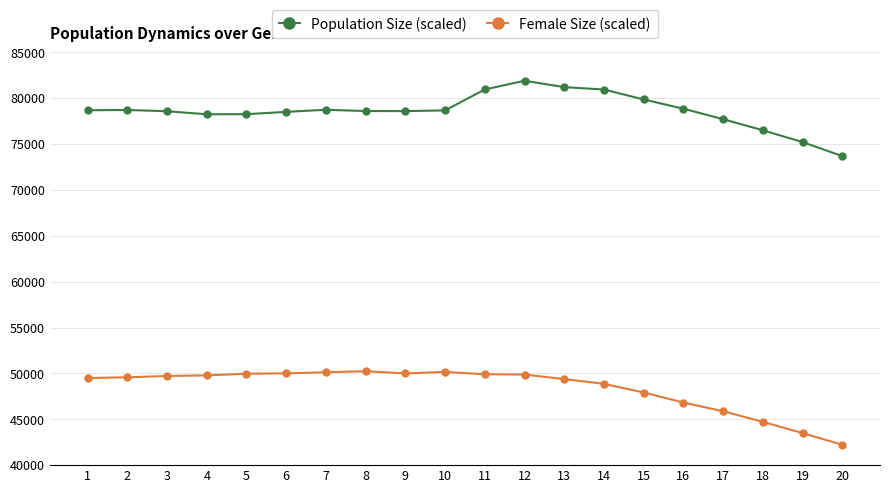

What is the average value of the Population Size (scaled) series?

78615